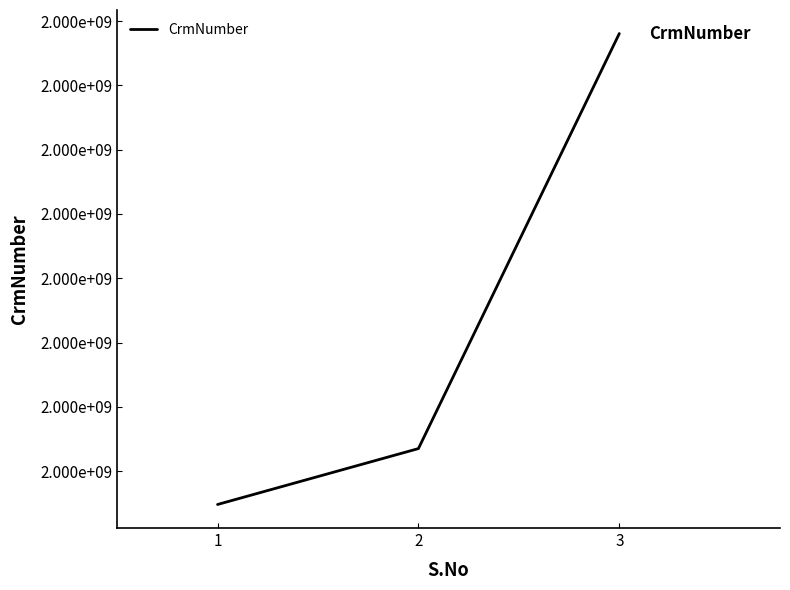

Does the chart display data point markers on the line(s)?

No